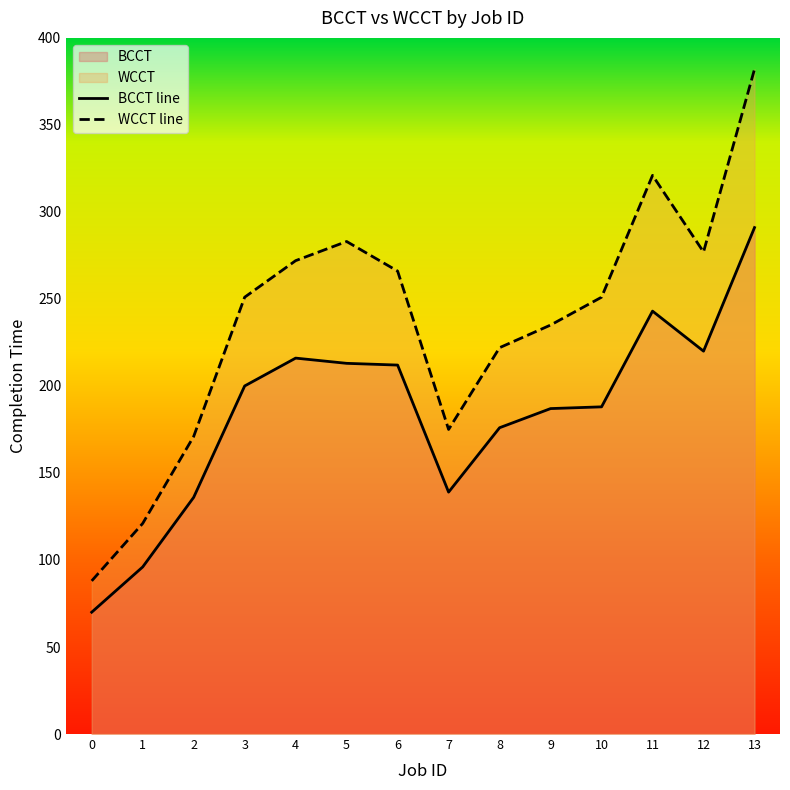

What is the value of the WCCT line point at the 3rd from the left?

171